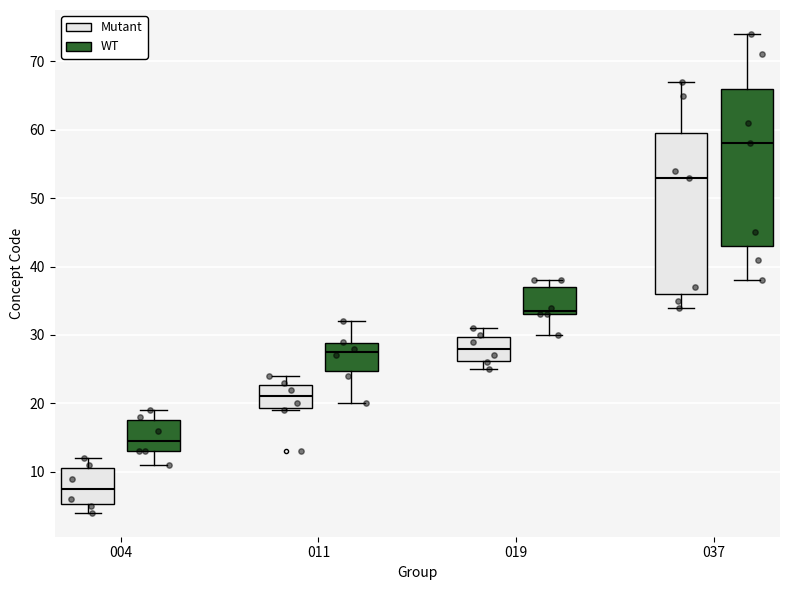

Where is the lower edge of the box for 037 (WT) on the y-axis? The values are not printed on the chart, so give them approximately, as read against the axis.

43